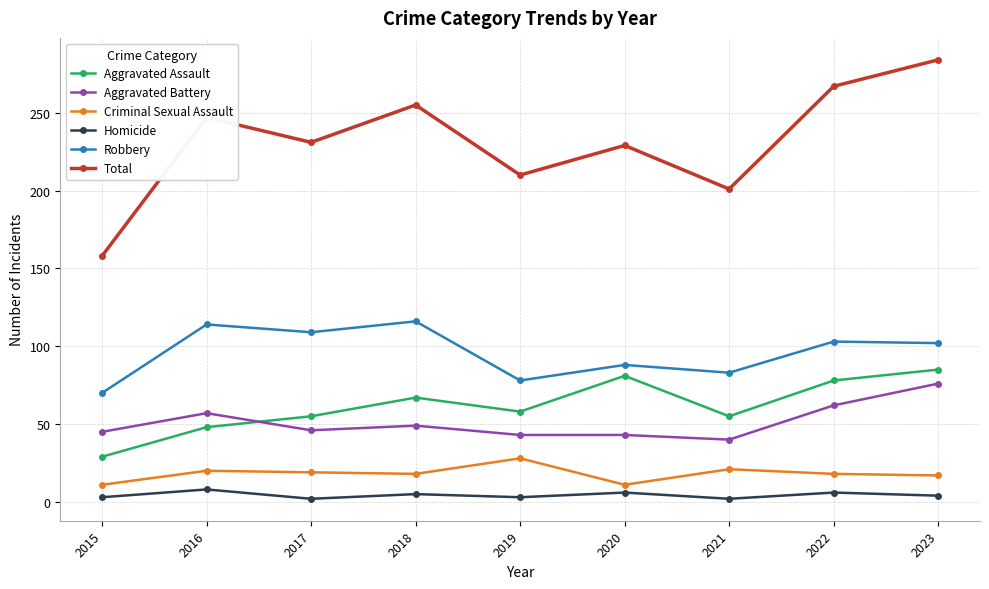

What is the maximum value shown in the chart?

284